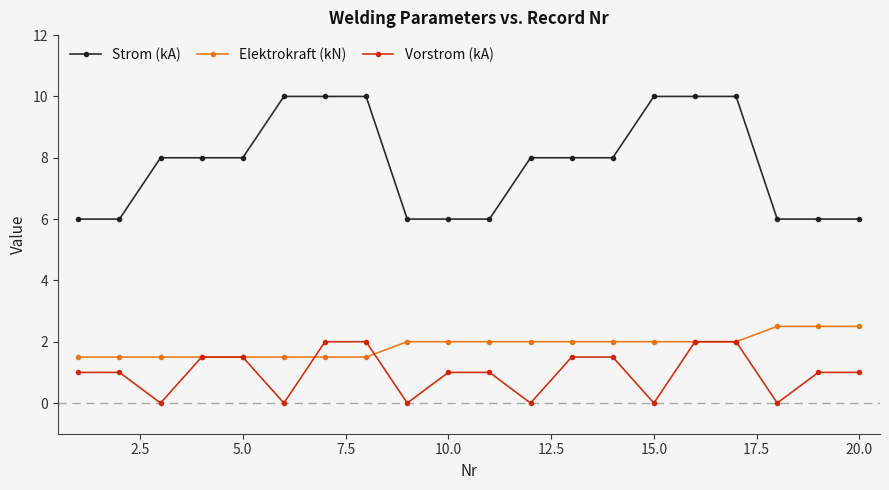

True or false: Elektrokraft (kN) and Strom (kA) intersect in this chart.

False